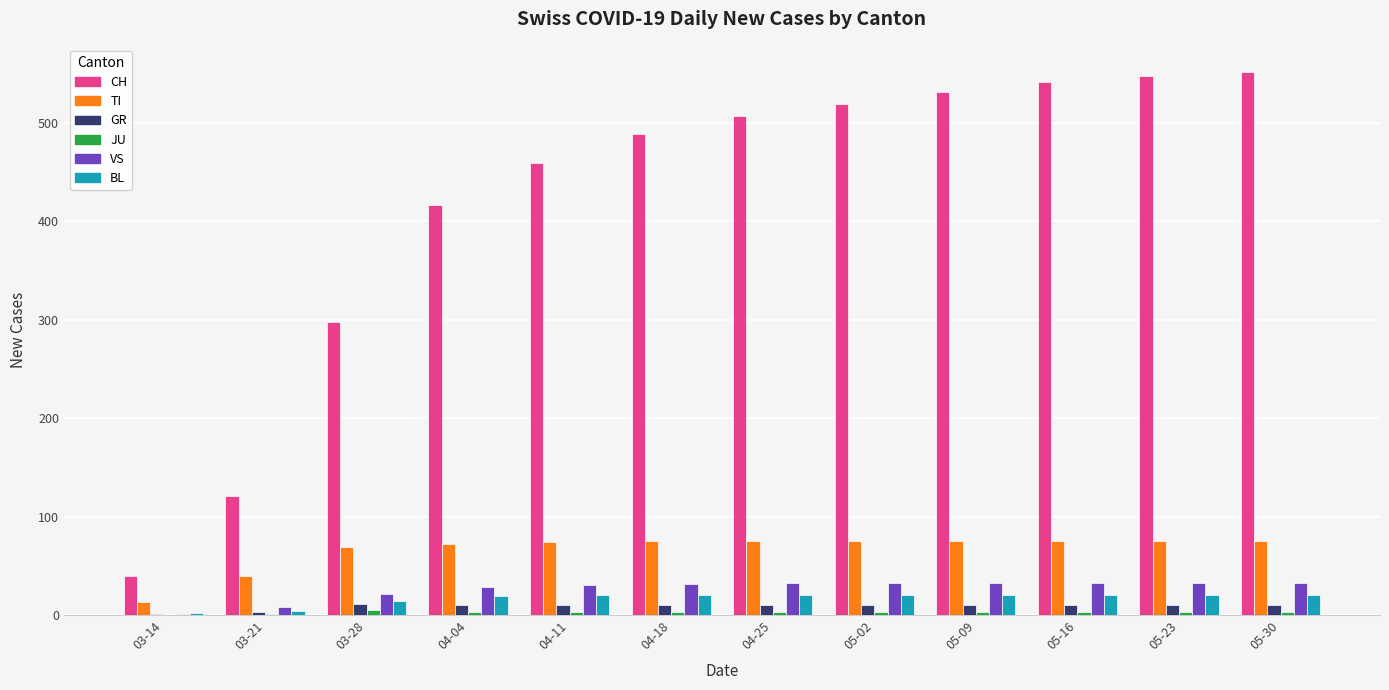

What is the sum of all CH values?

5021